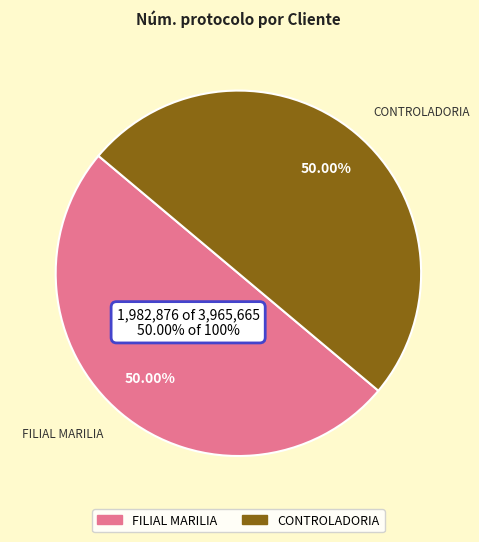

Between CONTROLADORIA and FILIAL MARILIA, which is larger?

FILIAL MARILIA